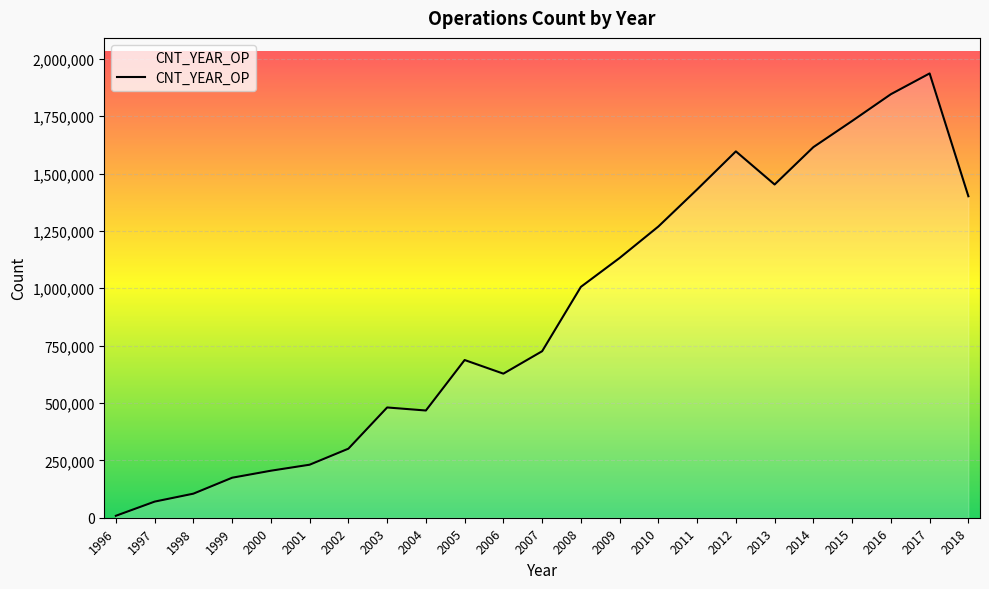

What is the difference between the maximum and minimum values?

1927738